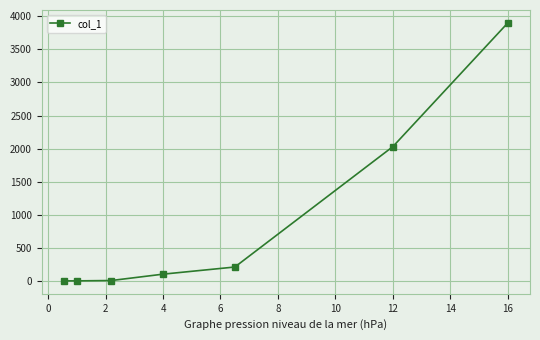

What is the maximum value shown in the chart?

3900.0